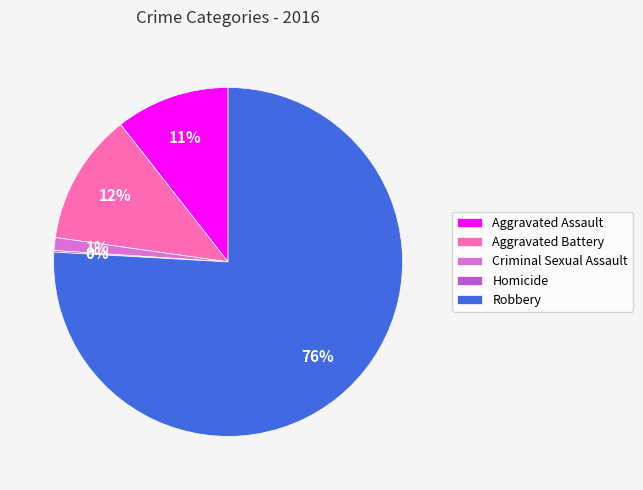

Between Criminal Sexual Assault and Aggravated Battery, which is larger?

Aggravated Battery